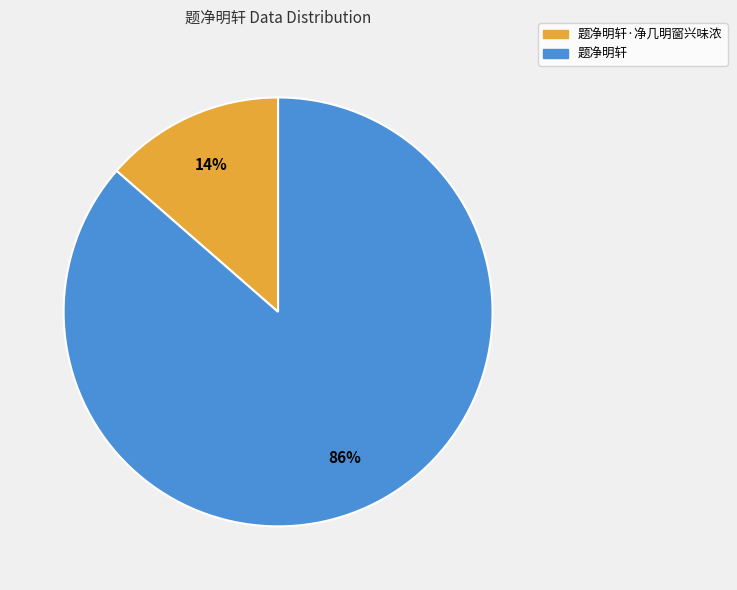

How many segments does this pie chart have?

2